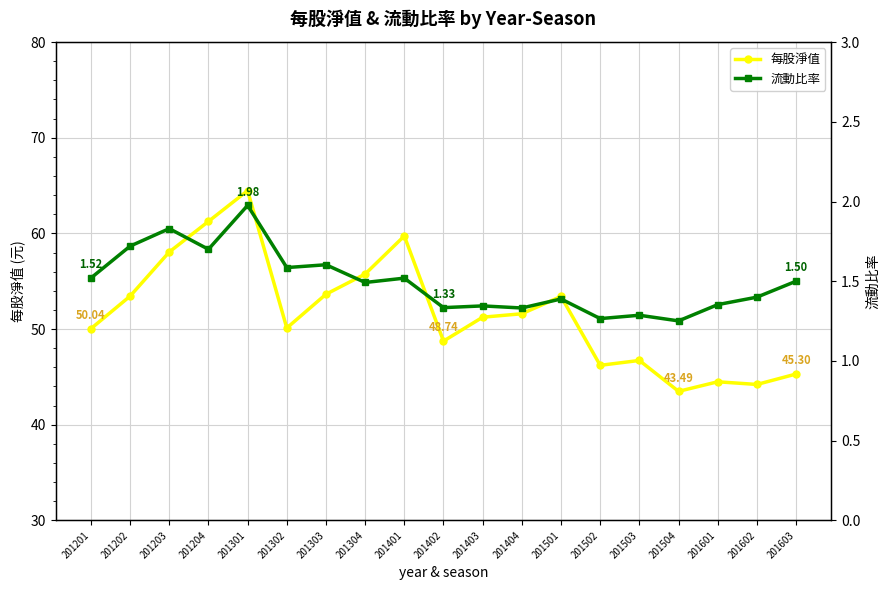

Reading left to right, extract all data points from this chart.

每股淨值: 50.0	53.4	58.1	61.2	64.5	50.1	53.6	55.8	59.7	48.7	51.2	51.6	53.4	46.2	46.7	43.5	44.5	44.2	45.3
流動比率: 1.5	1.7	1.8	1.7	2.0	1.6	1.6	1.5	1.5	1.3	1.3	1.3	1.4	1.3	1.3	1.3	1.4	1.4	1.5